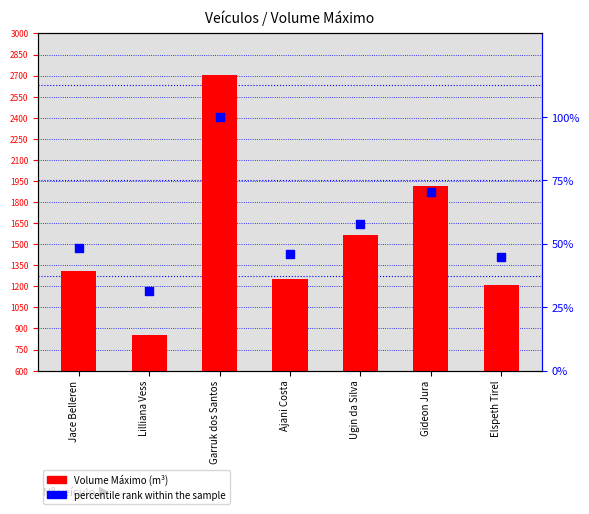

Which series contains the highest Y value?

Volume Máximo (m³)